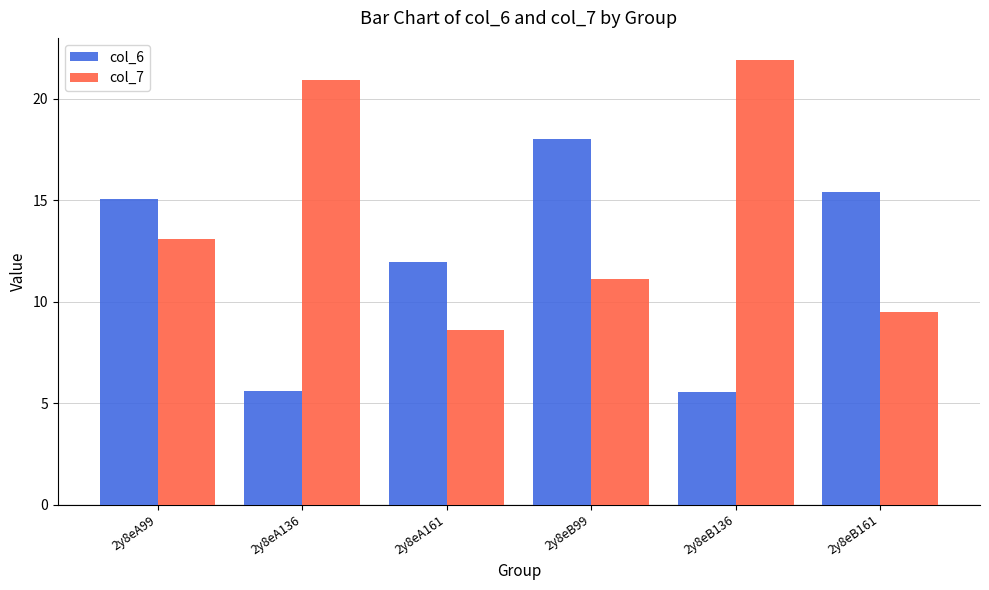

How many groups of bars are there?

6